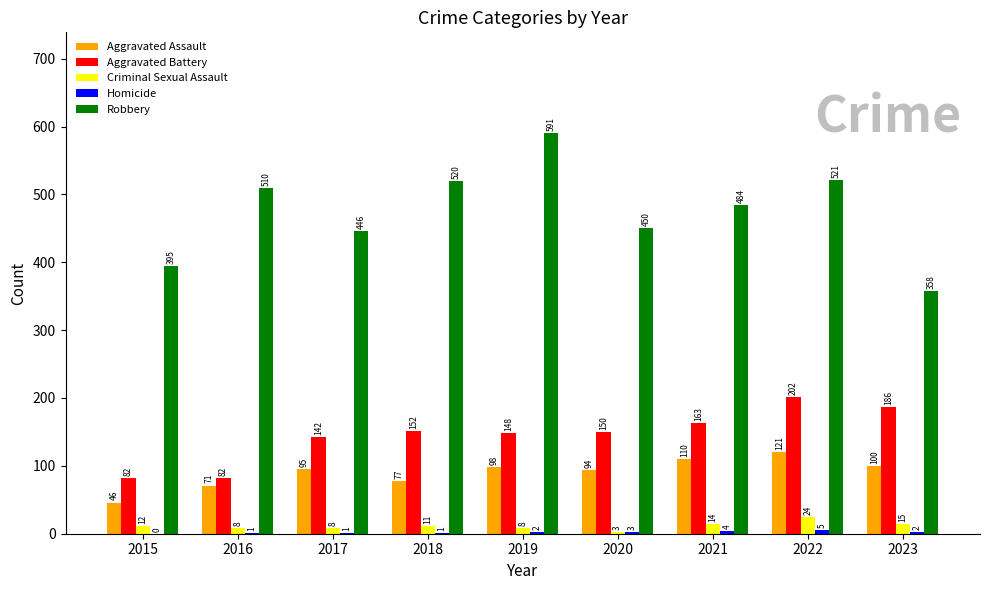

Which series changed the most between 2019 and 2020?

Robbery